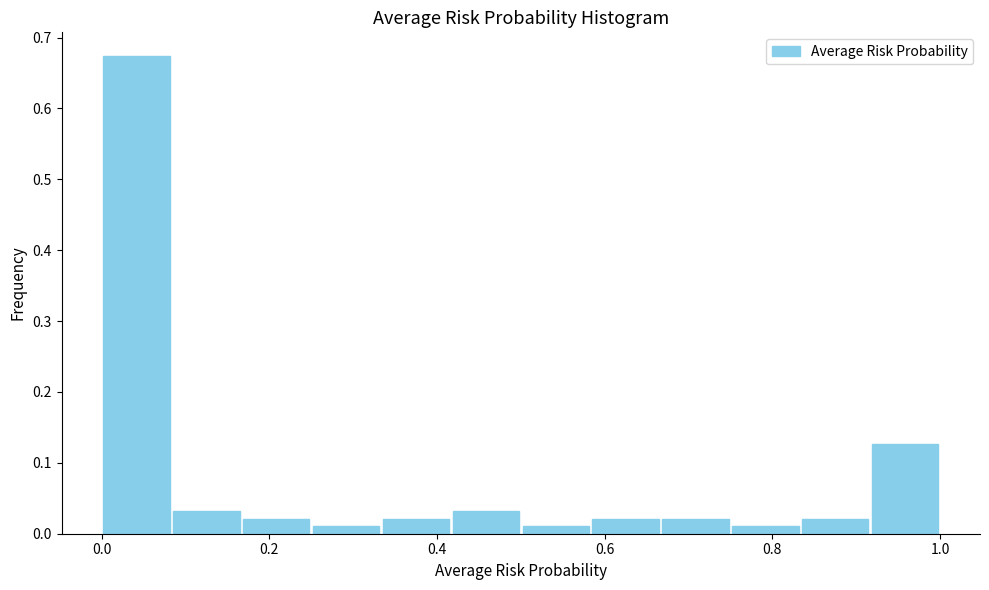

Reading left to right, list every bar in this chart as the range it spans on the x-axis followed by its height. Neither the bar edges nor the heights are printed on the chart, so give them approximately, as read against the axes.

0.00 to 0.08: 0.67
0.08 to 0.16: 0.03
0.16 to 0.26: 0.02
0.26 to 0.34: 0.01
0.34 to 0.42: 0.02
0.42 to 0.50: 0.03
0.50 to 0.58: 0.01
0.58 to 0.66: 0.02
0.66 to 0.76: 0.02
0.76 to 0.84: 0.01
0.84 to 0.92: 0.02
0.92 to 1.00: 0.13